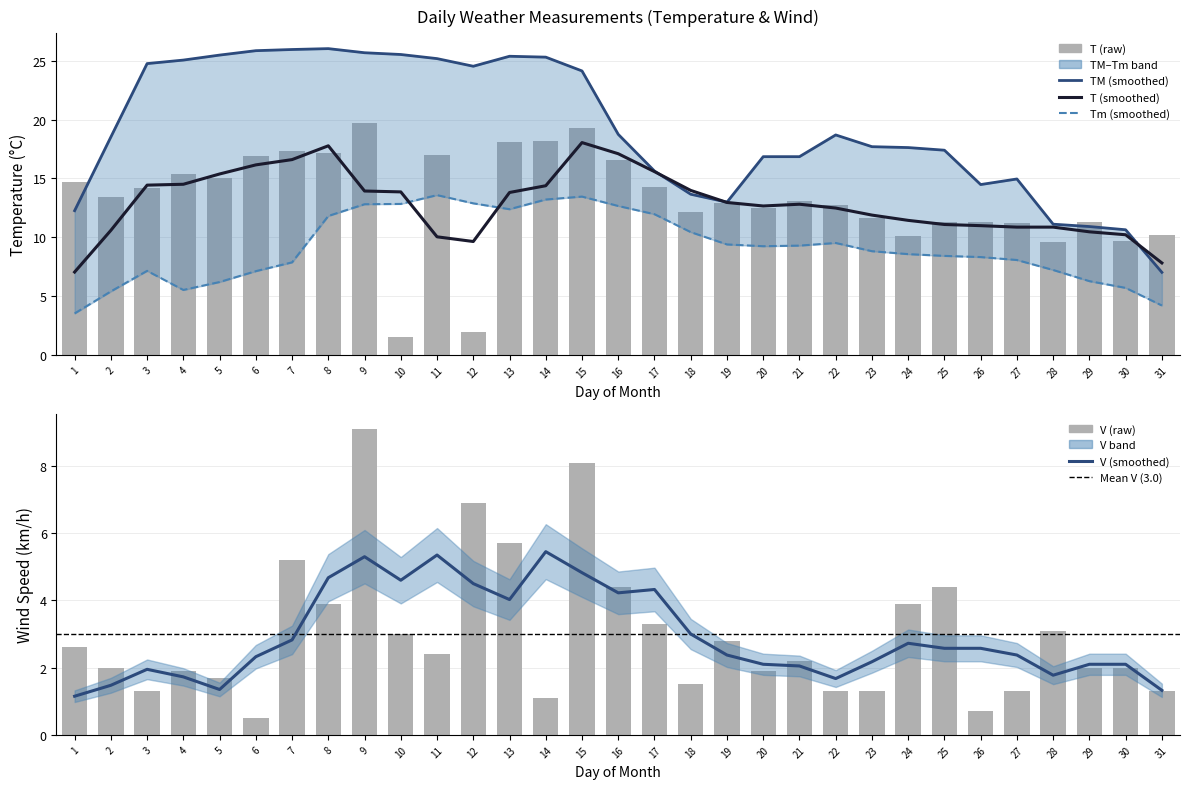

At which category is the sum across all series the highest?

15